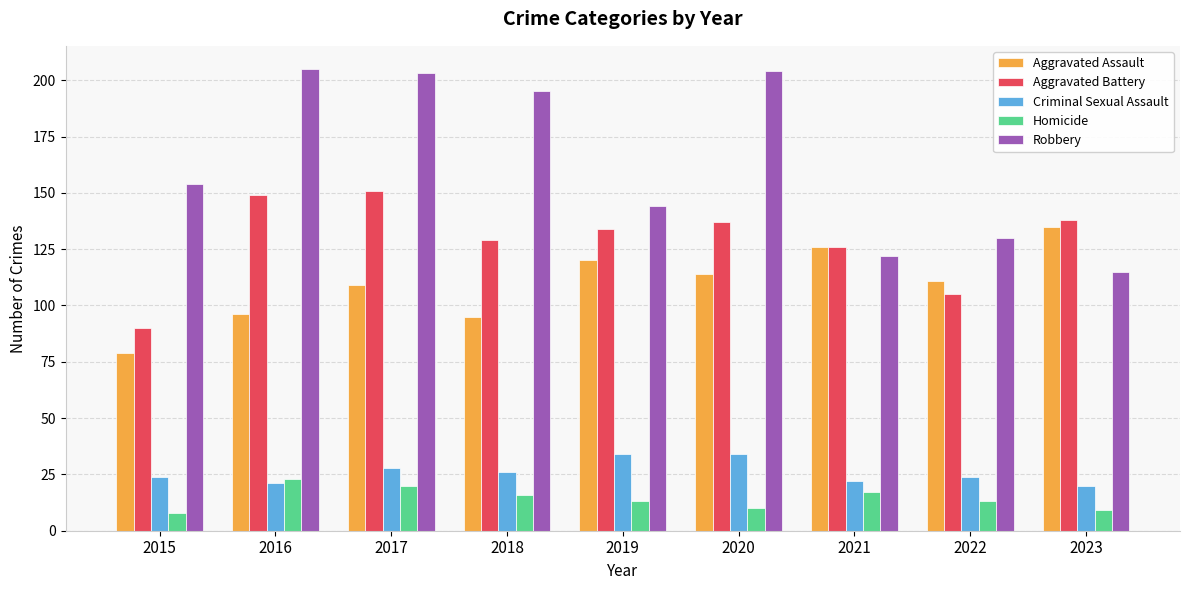

Is it true that Robbery equals 119 at 2020?

False